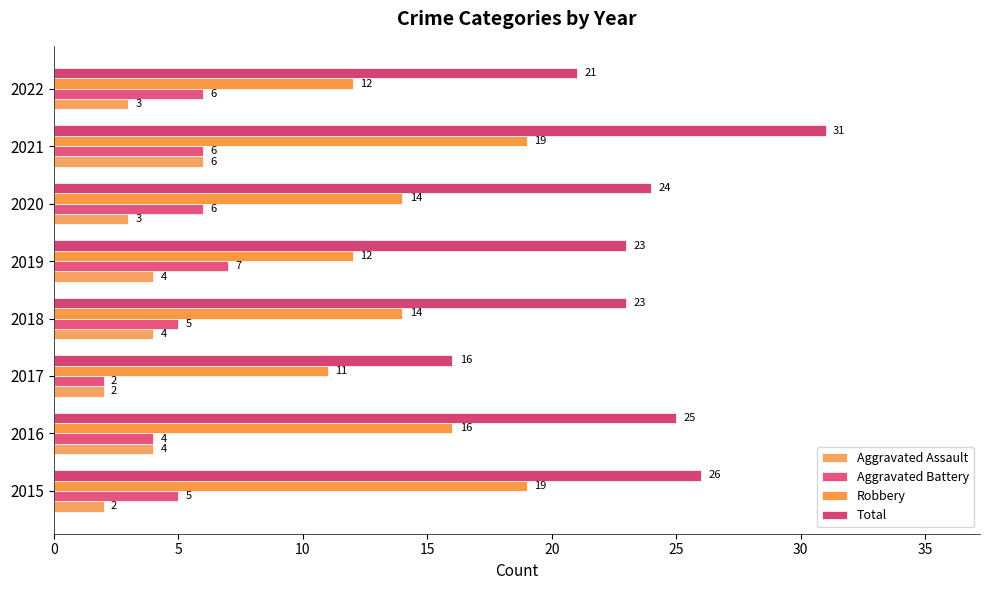

At which label does Robbery reach its minimum?

2017